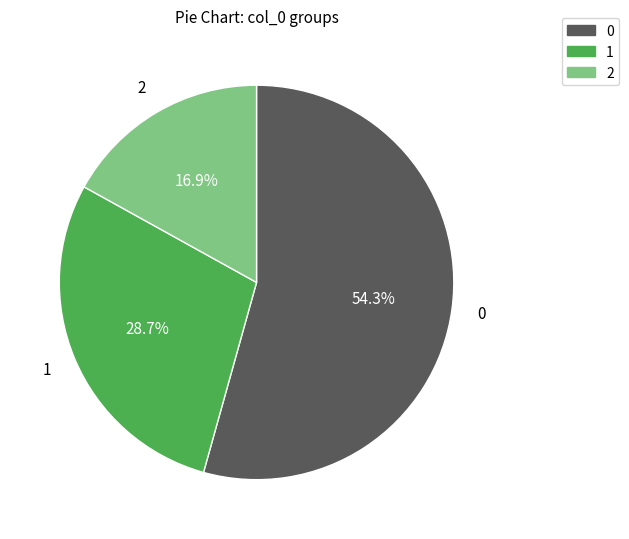

Approximately how many times larger is the value at 1 compared to 2?

1.7